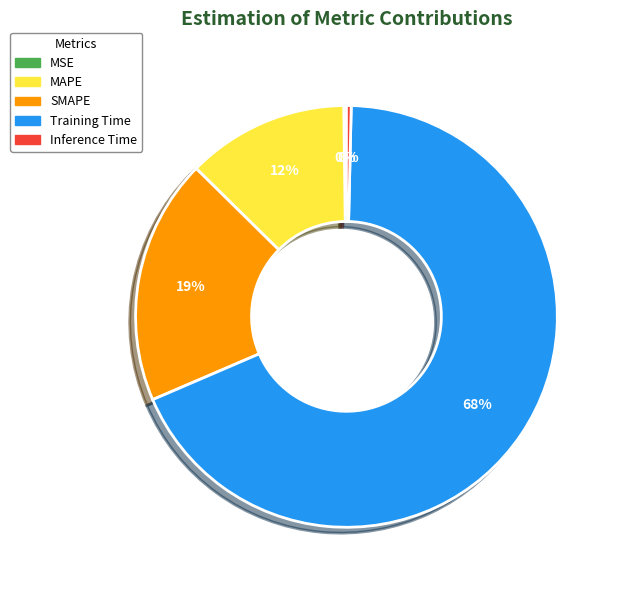

Between MAPE and Inference Time, which is larger?

MAPE